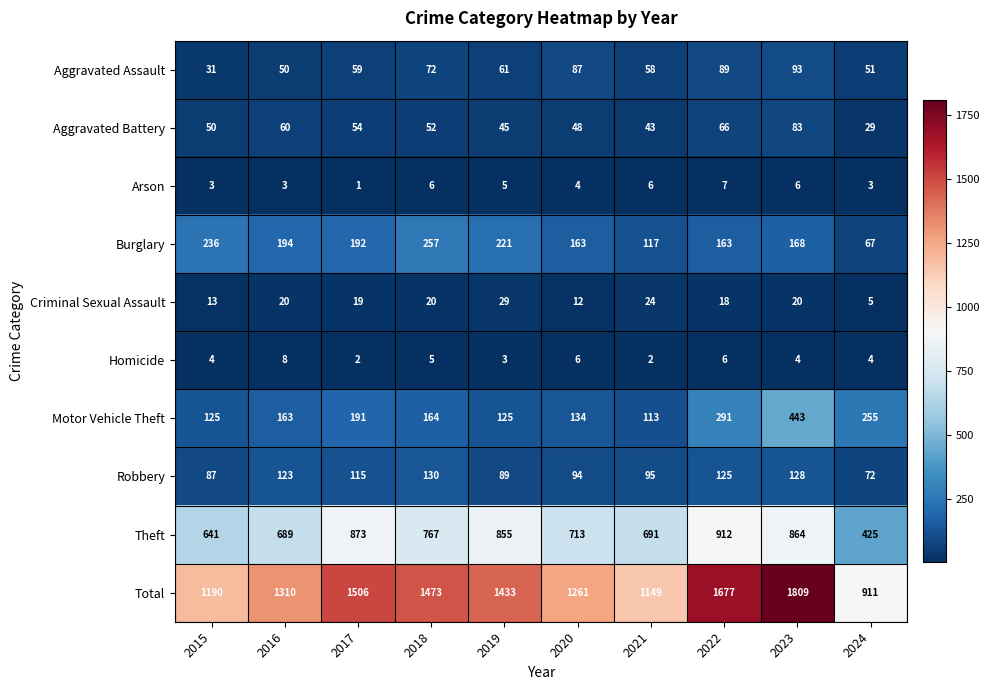

Which label corresponds to the largest value in the chart?

2023